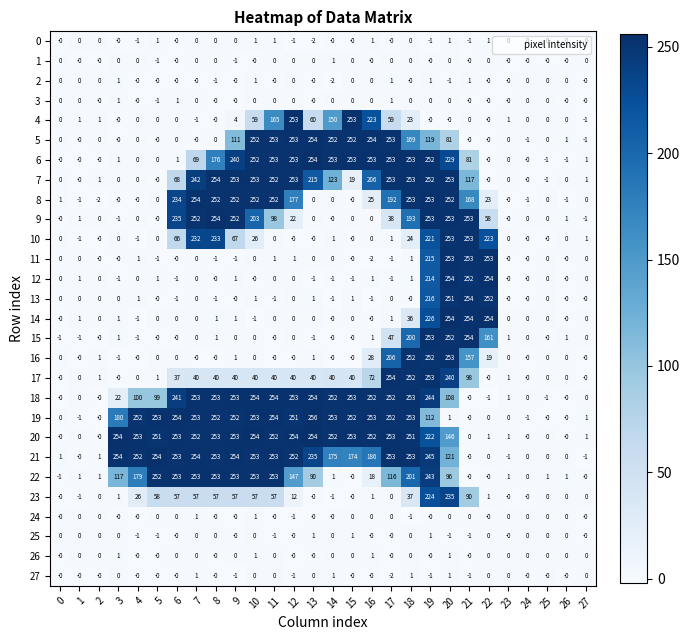

What is the average value of the 23 series?

37